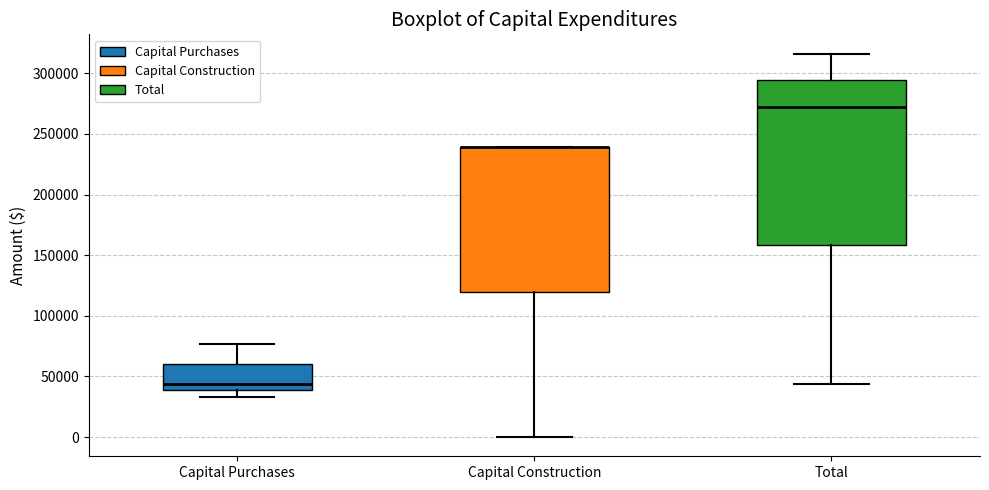

Comparing the boxes themselves (not the whiskers), which one is the tallest?

Total